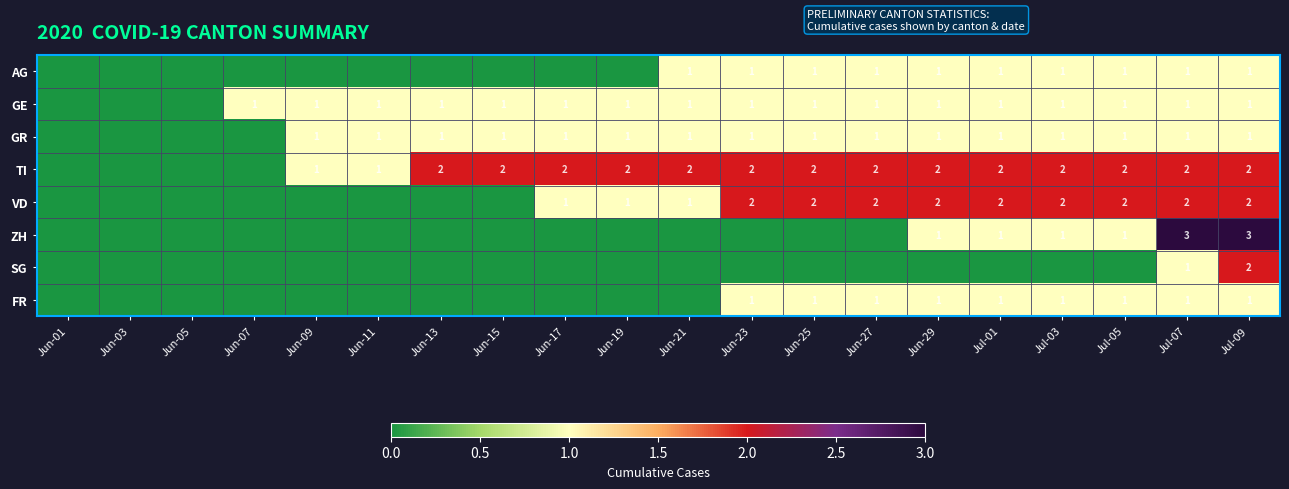

The VD series shows 1 at Jul-09. True or false?

False